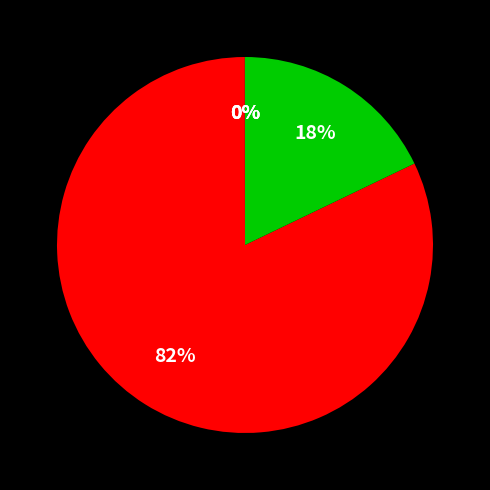

To the nearest percent, what is the difference between the largest and smallest slice percentages?

82%